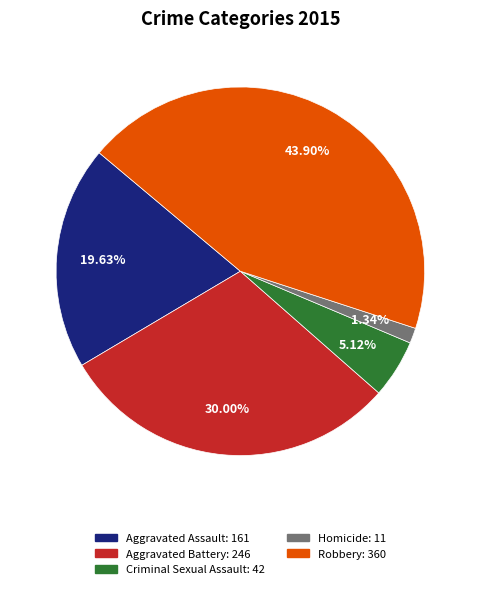

To the nearest percent, what is the difference between the Robbery and Aggravated Battery slice percentages?

14%